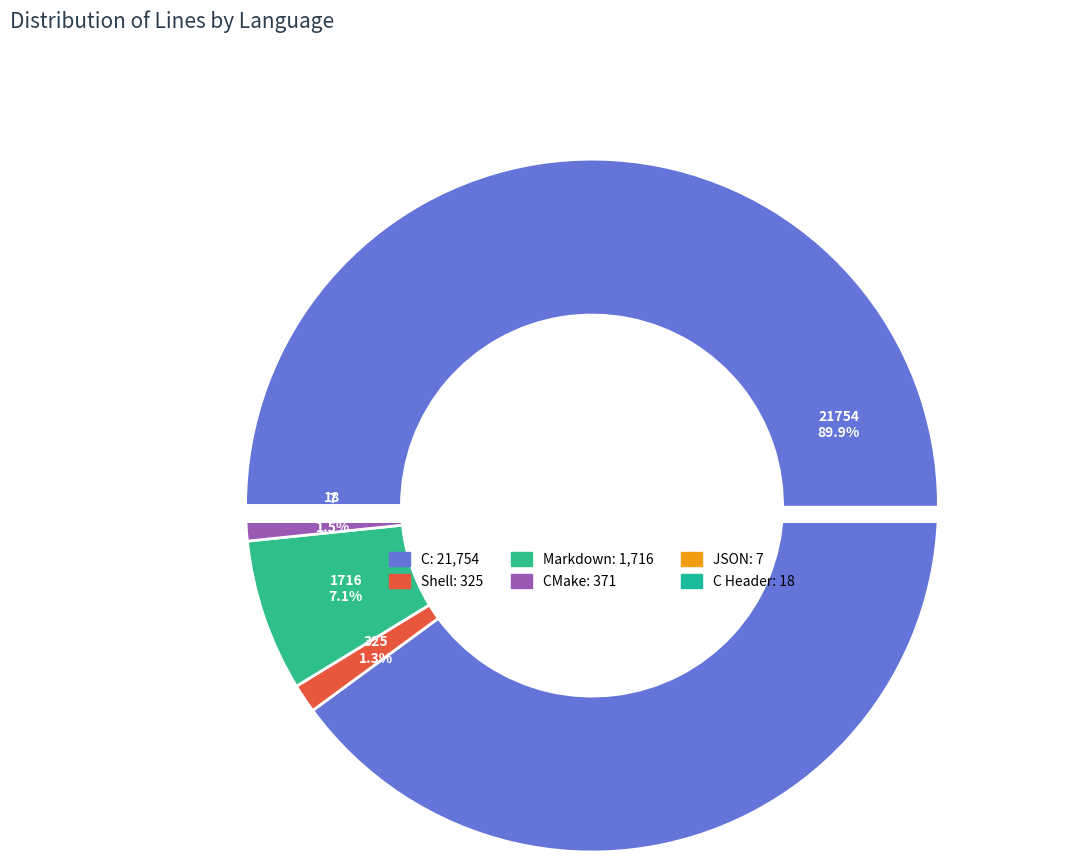

What portion of the pie excludes JSON?

100.0%